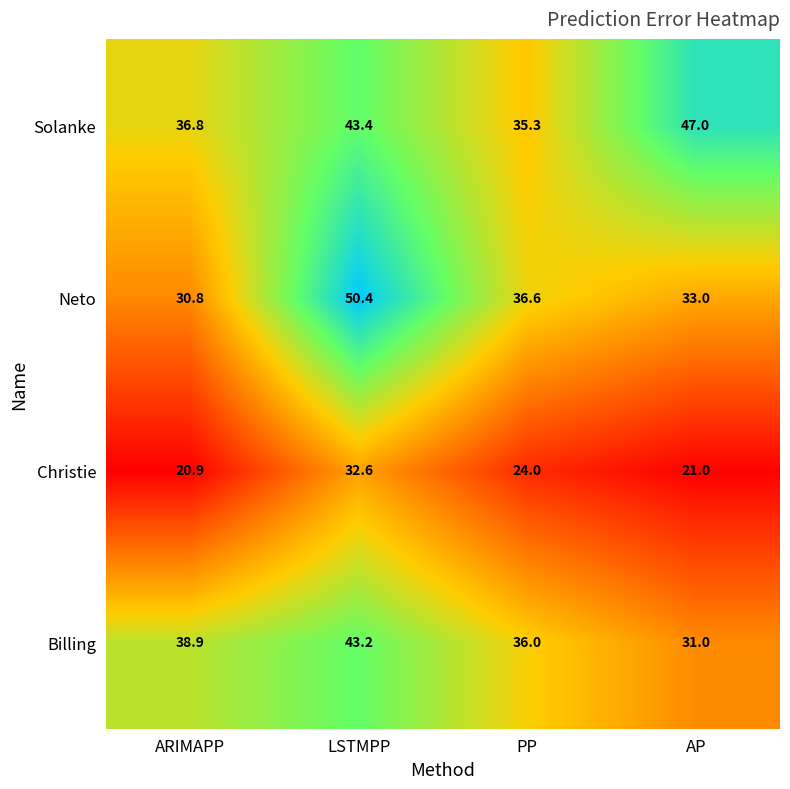

How many distinct data groups are displayed?

4